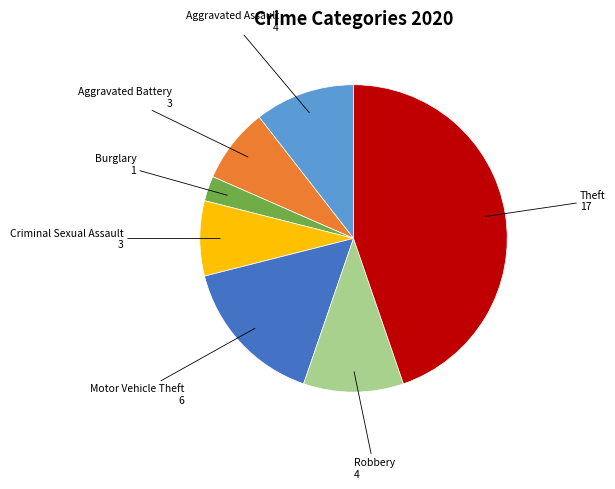

Does any single category account for the majority?

No